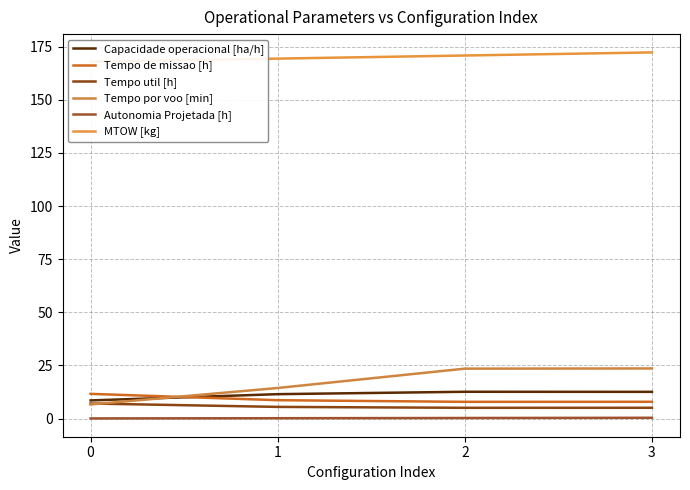

What is the lowest value of the Tempo de missao [h] series?

7.9